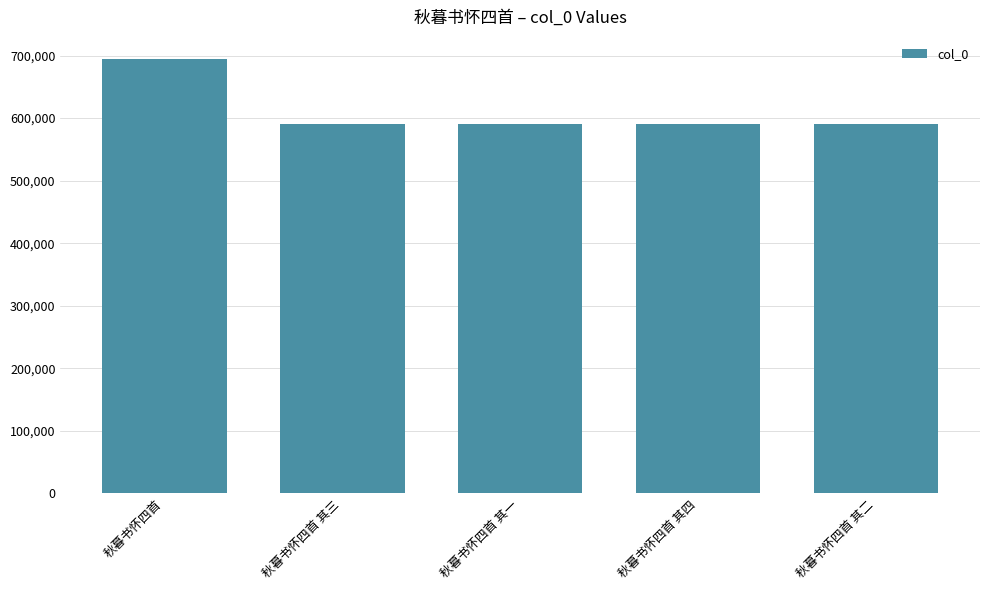

Is it true that the value at 秋暮书怀四首 其二 is 969339?

False